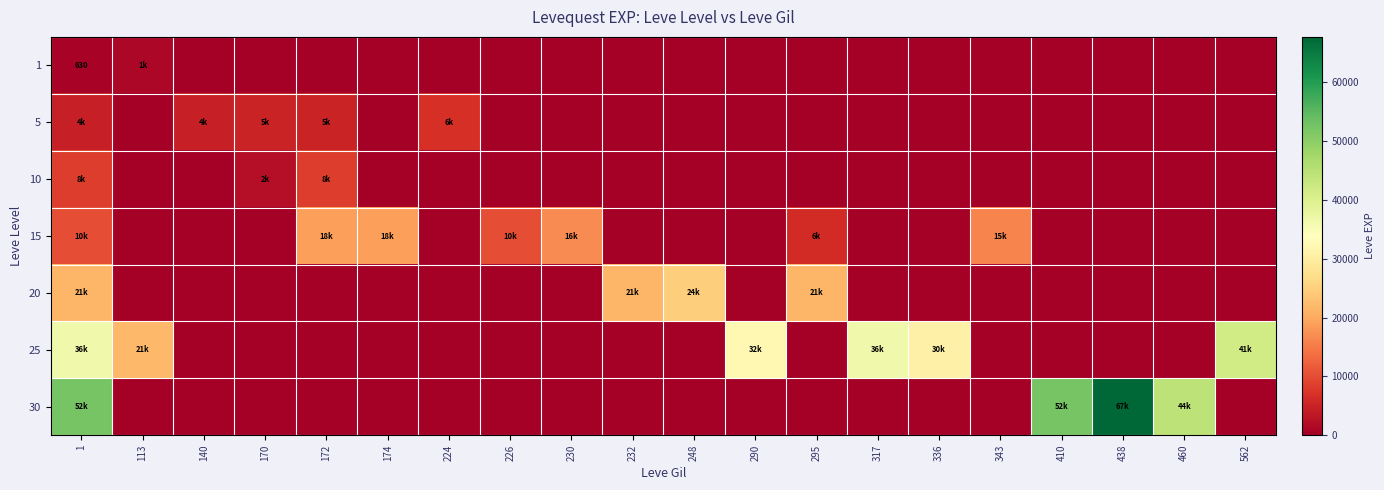

How many values in the 10 series exceed 0?

3